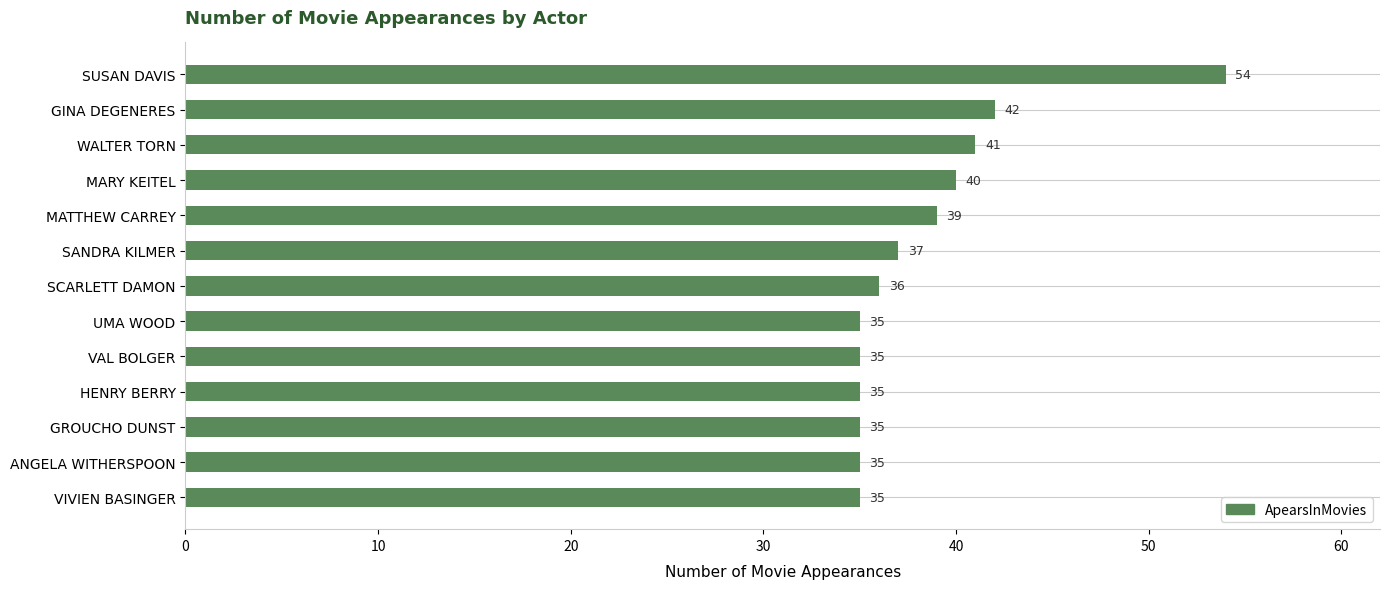

Approximately how many times larger is the value at MATTHEW CARREY compared to ANGELA WITHERSPOON?

1.1